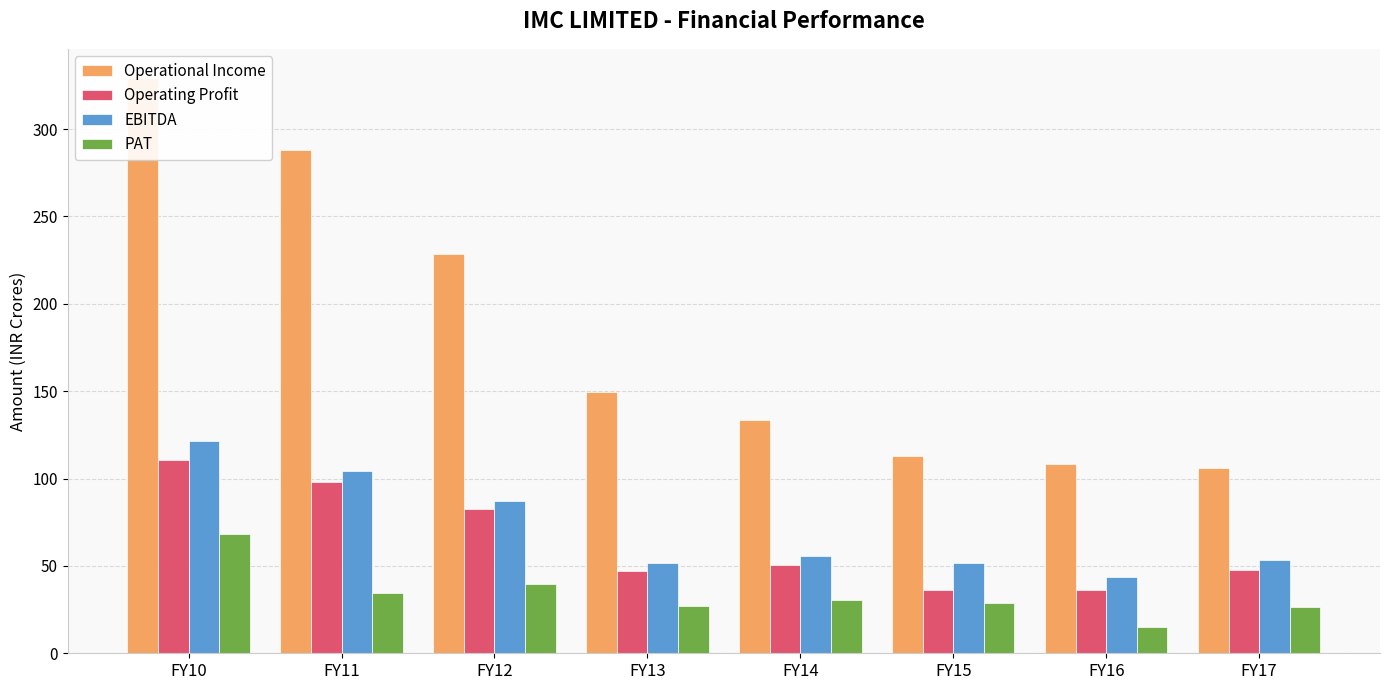

What is the maximum value shown in the chart?

329.4